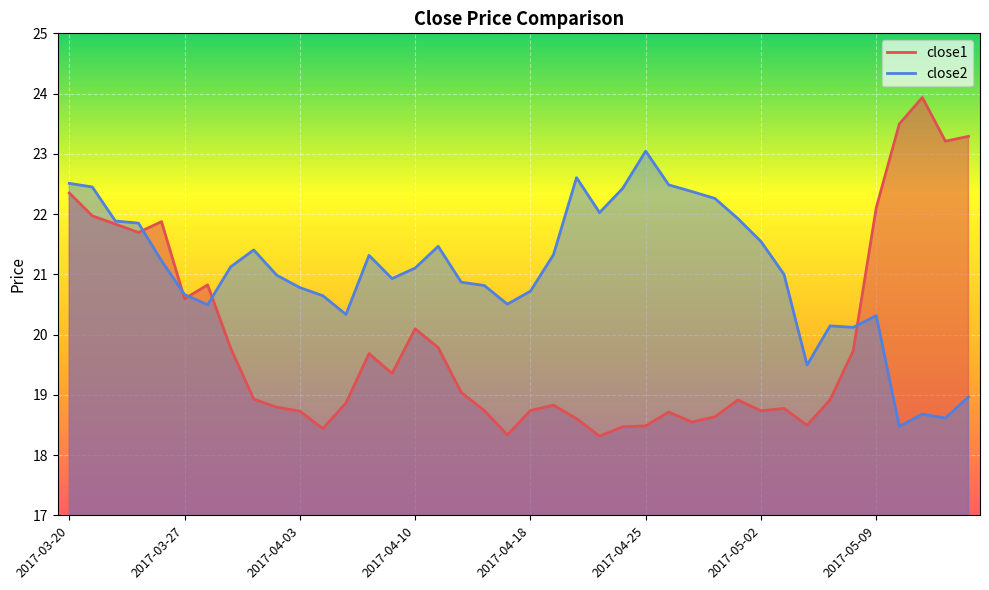

What are all the series names shown in the legend?

close1, close2